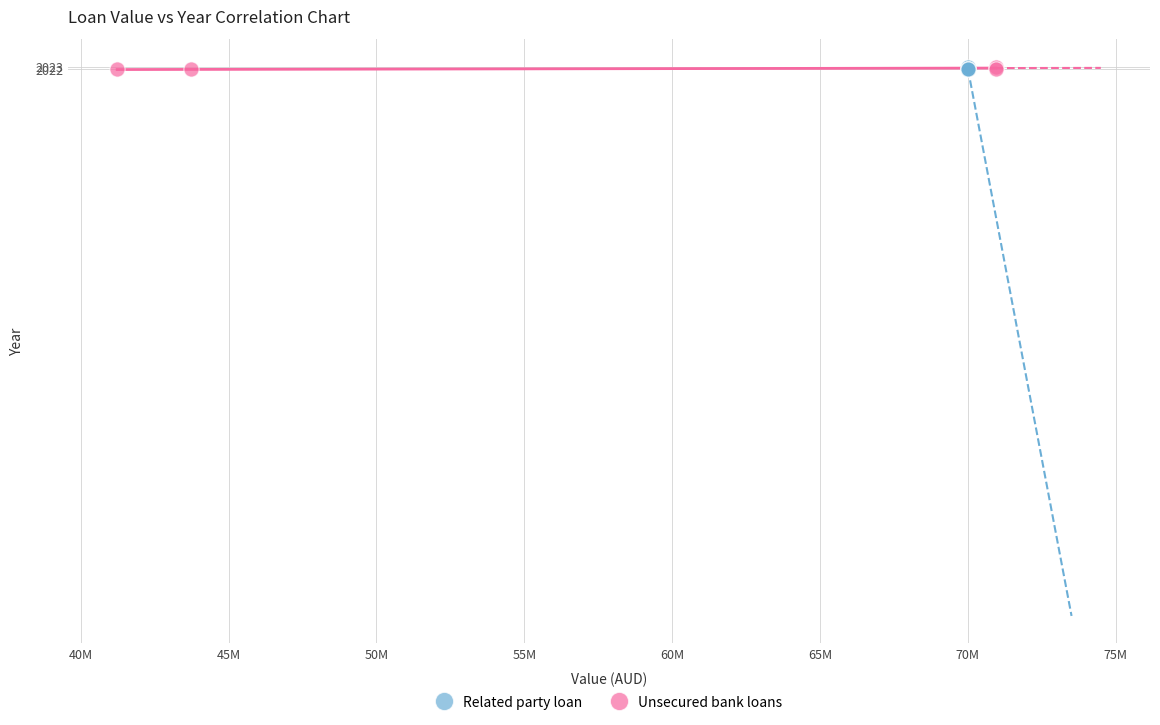

What are all the series names shown in the legend?

Related party loan, Unsecured bank loans